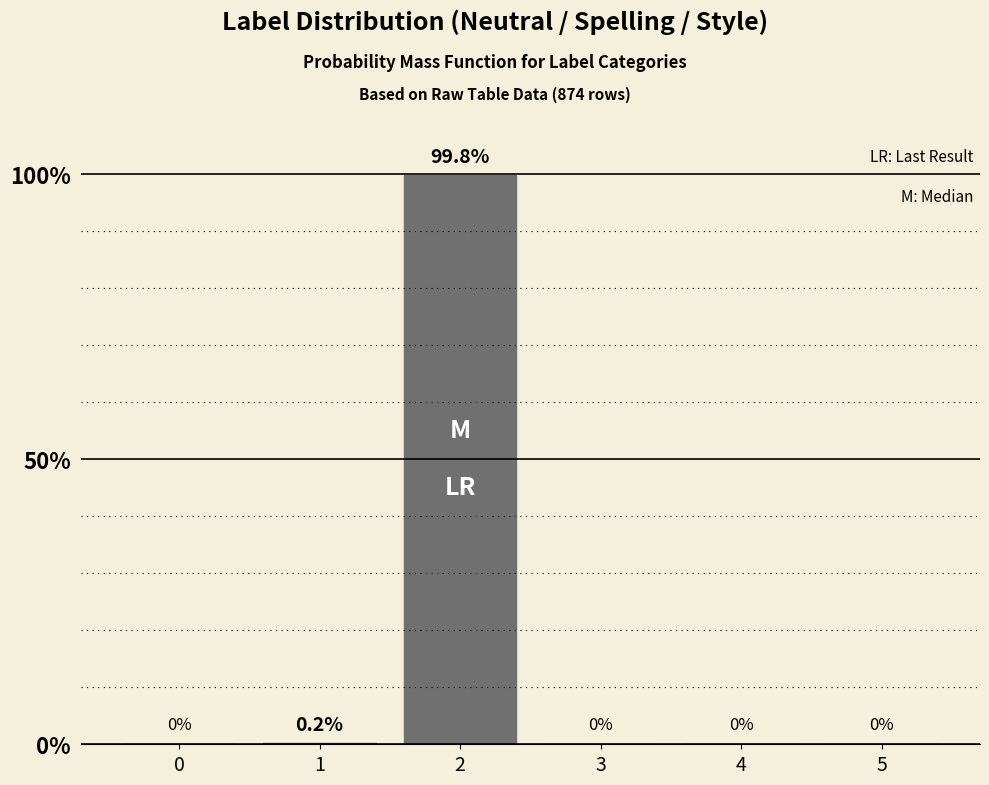

Reading left to right, transcribe all the data shown in this chart.

0=0.0	1=0.2	2=99.8	3=0.0	4=0.0	5=0.0